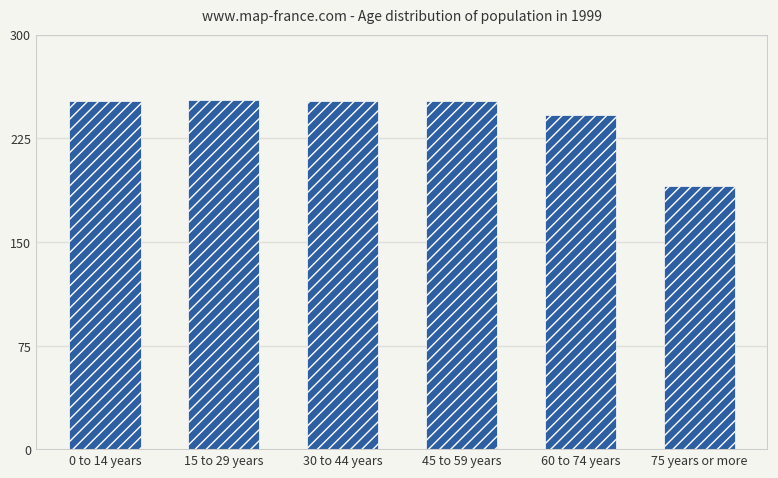

What position from the left is 75 years or more?

6